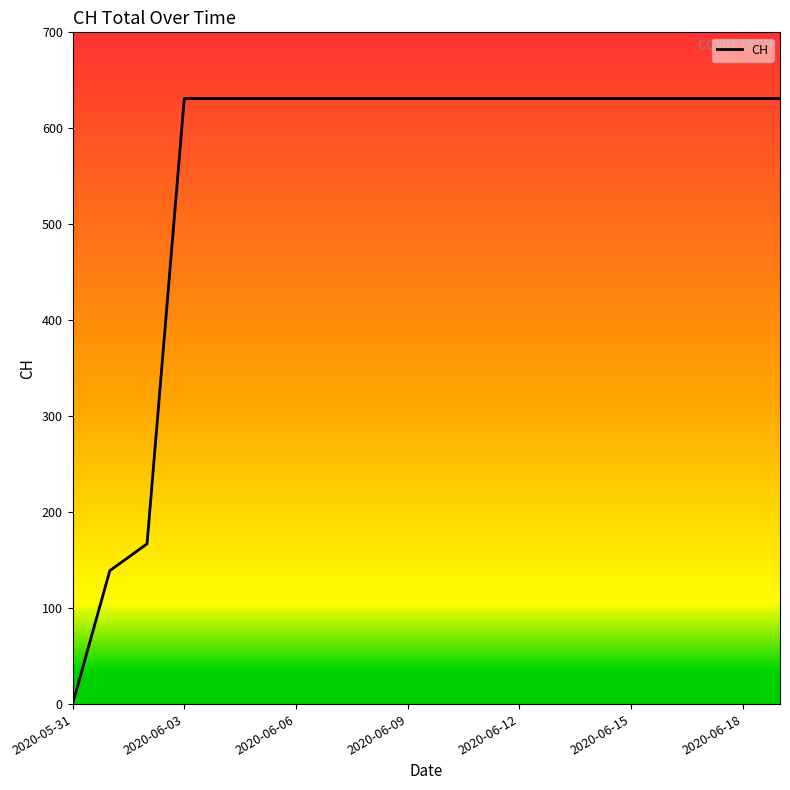

What is the difference between the maximum and minimum values?

631